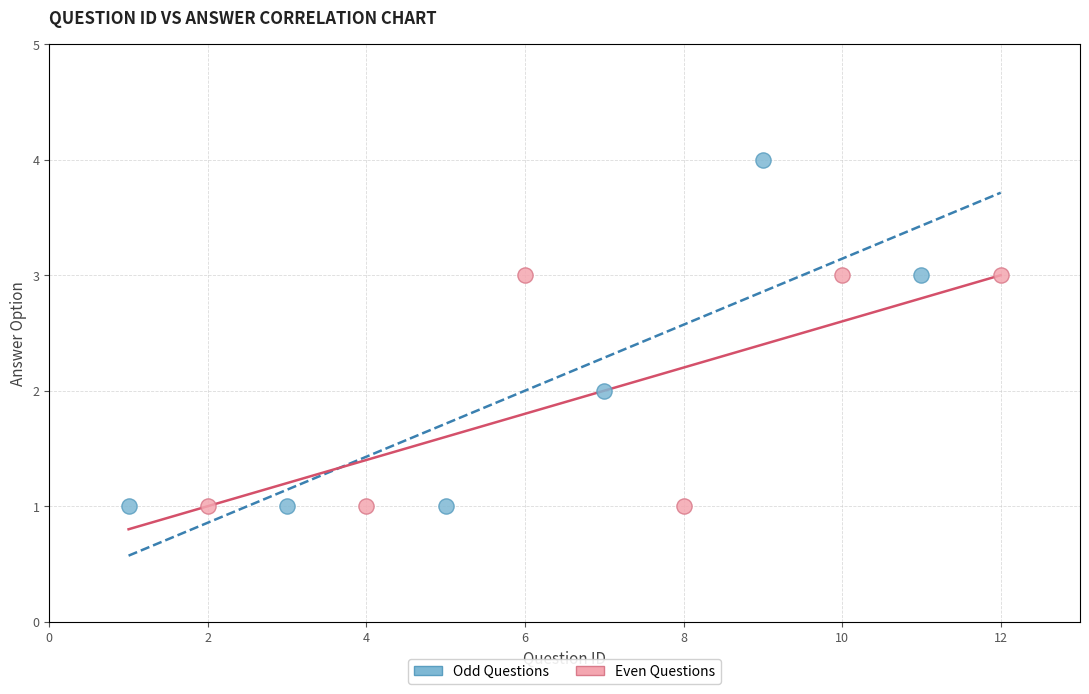

What are all the series names shown in the legend?

Odd Questions, Even Questions